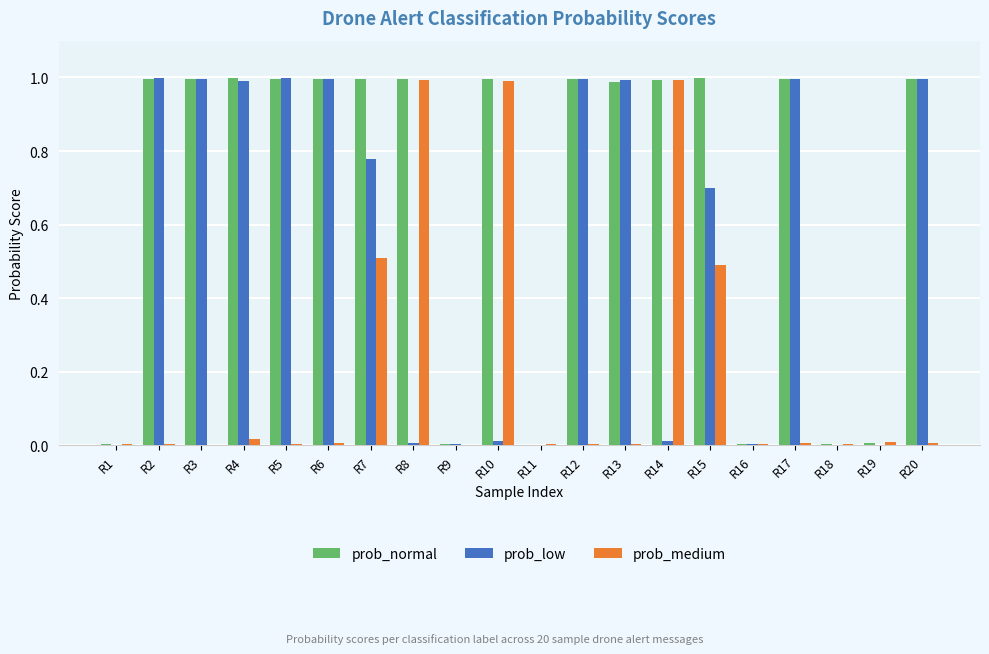

At which category is the sum across all series the highest?

R7